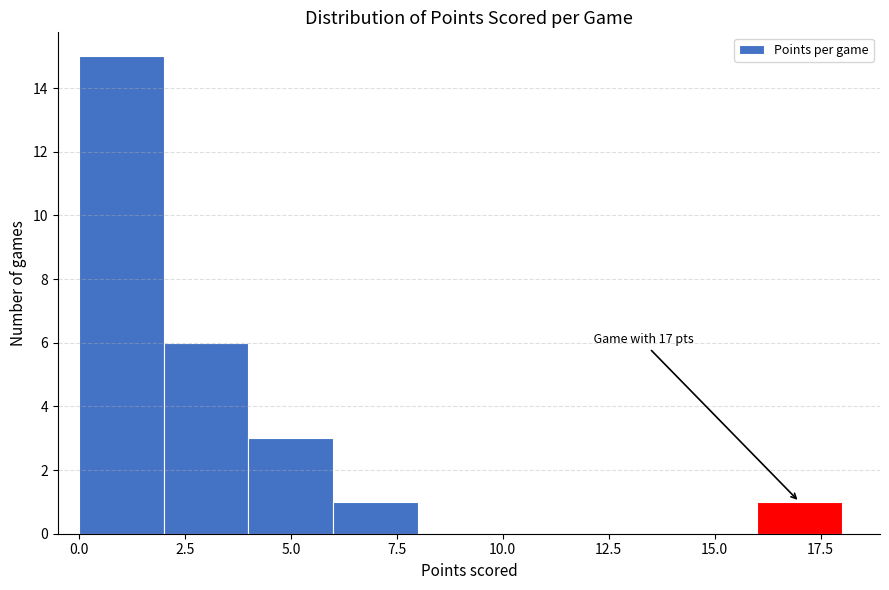

Which range on the x-axis has the tallest bar?

0 to 2